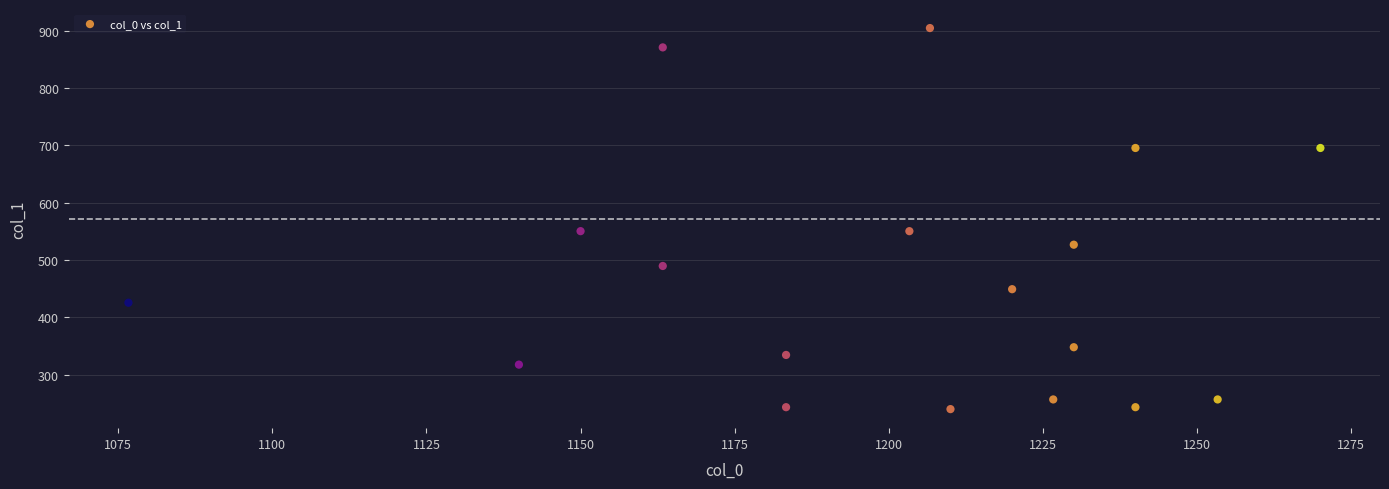

What is the range of Y values (max minus min)?

664.9